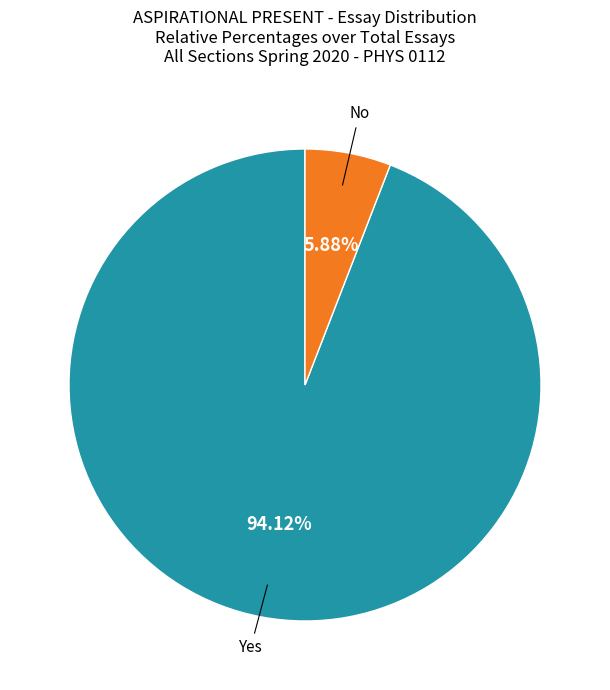

Is there any slice that represents more than half of the pie?

Yes